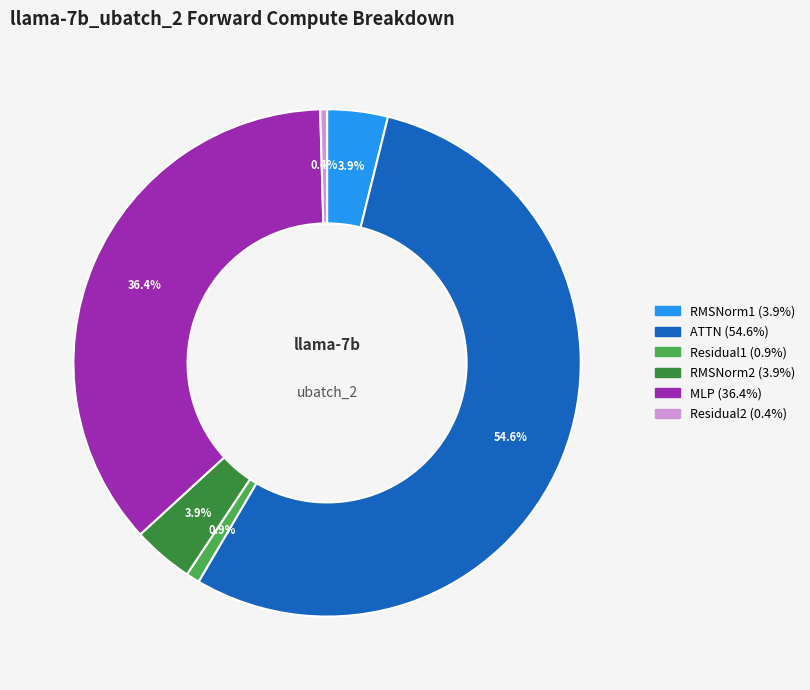

Is there a majority slice in this chart?

Yes